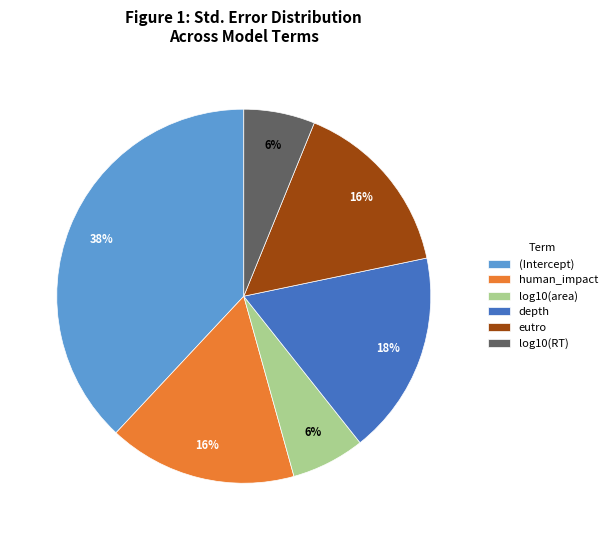

Which category has the biggest portion of the pie?

(Intercept)